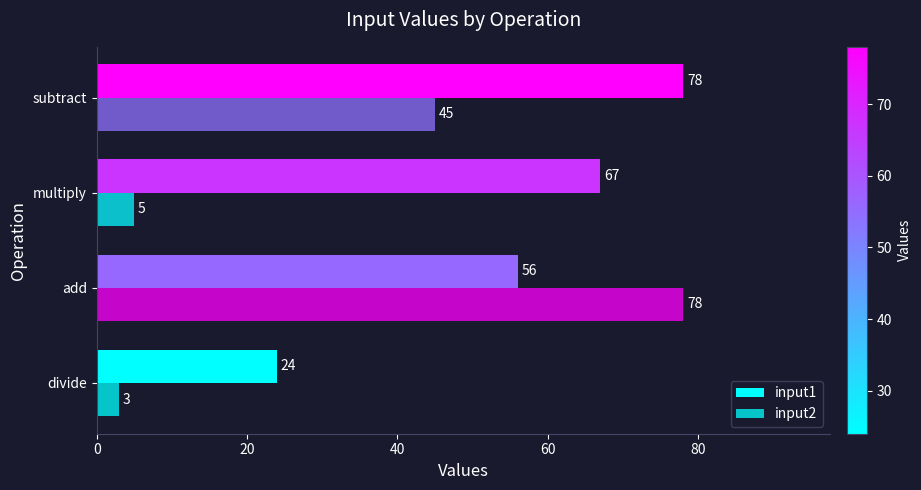

Reading left to right, list all the values displayed in this chart.

input1: 24	56	67	78
input2: 3	78	5	45